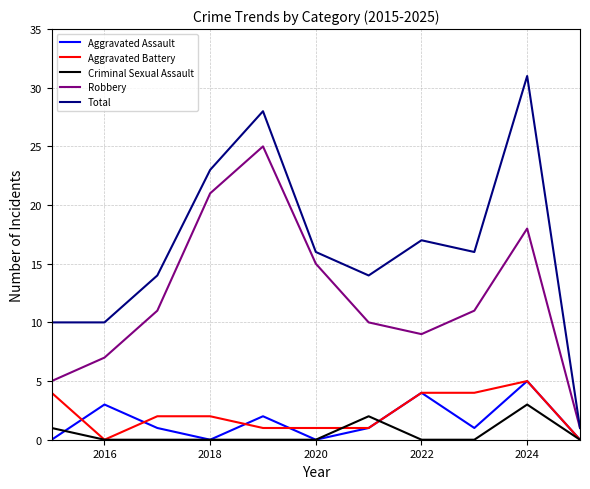

True or false: Aggravated Assault and Robbery cross at least once.

False